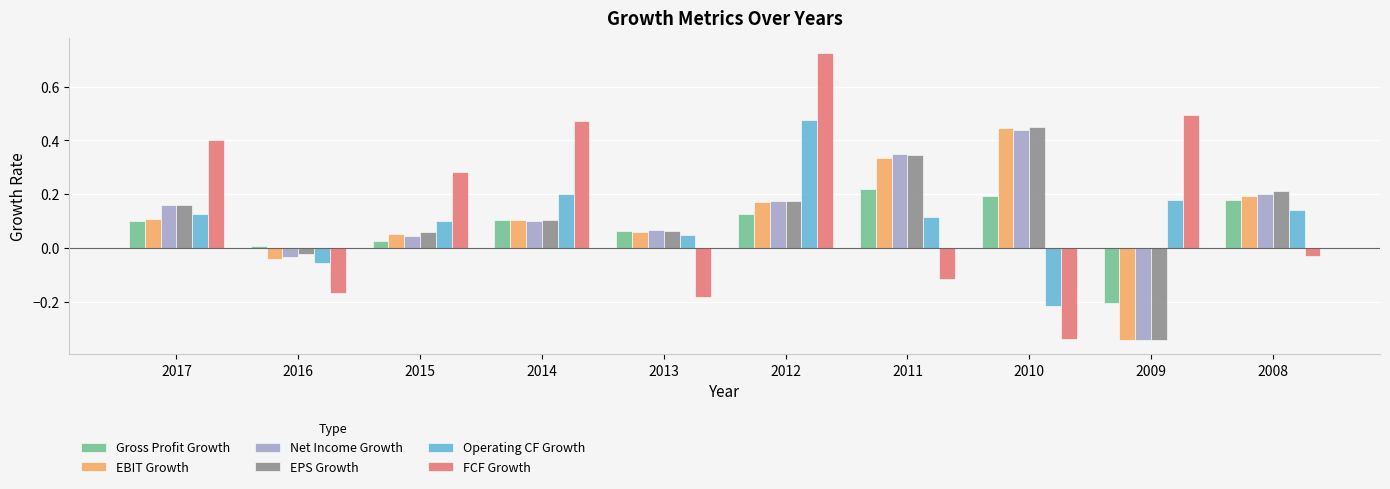

What is the sum of all EBIT Growth values?

1.1